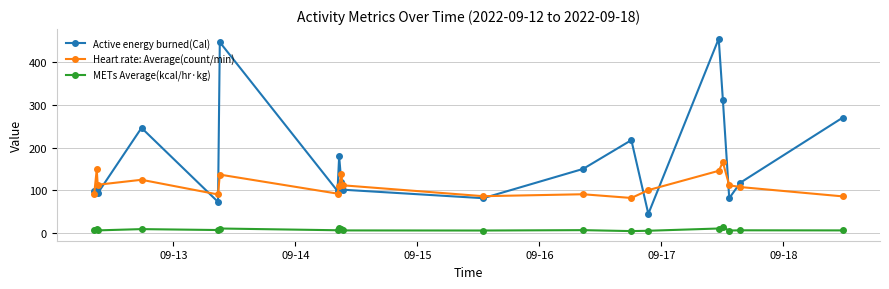

How many series are shown in this chart?

3